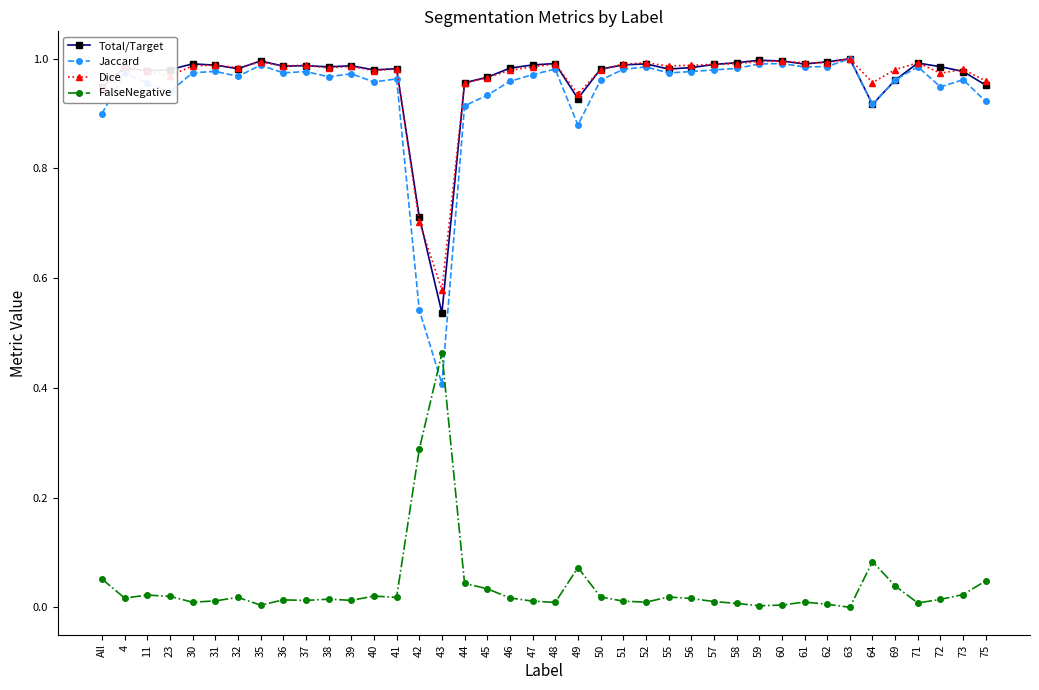

How many lines are shown in the chart?

4